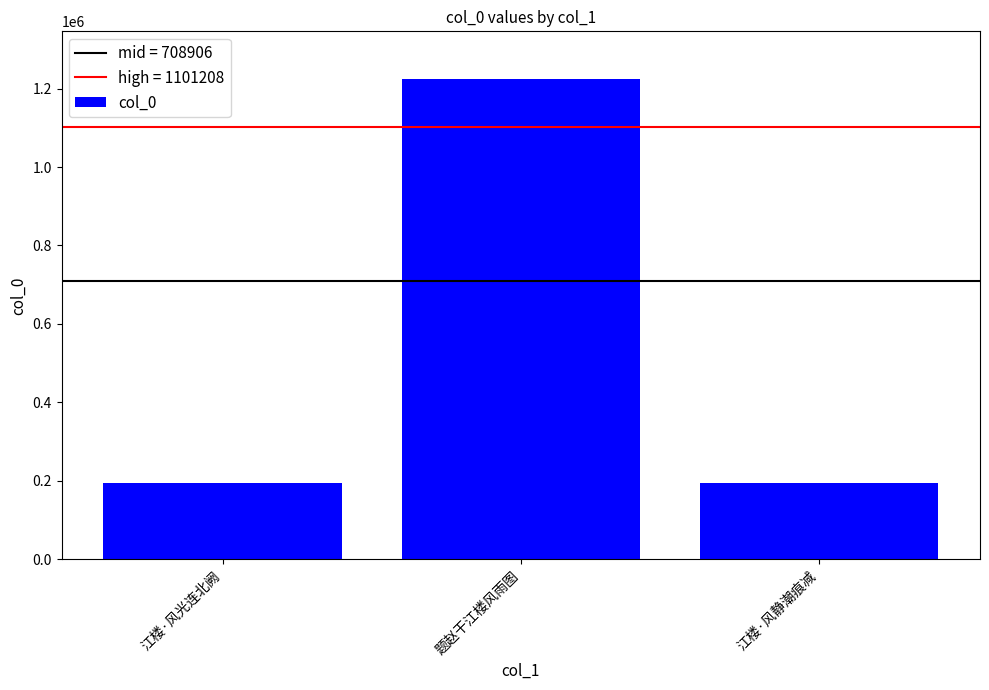

What is the label of the 2nd bar from the right?

题赵干江楼风雨图